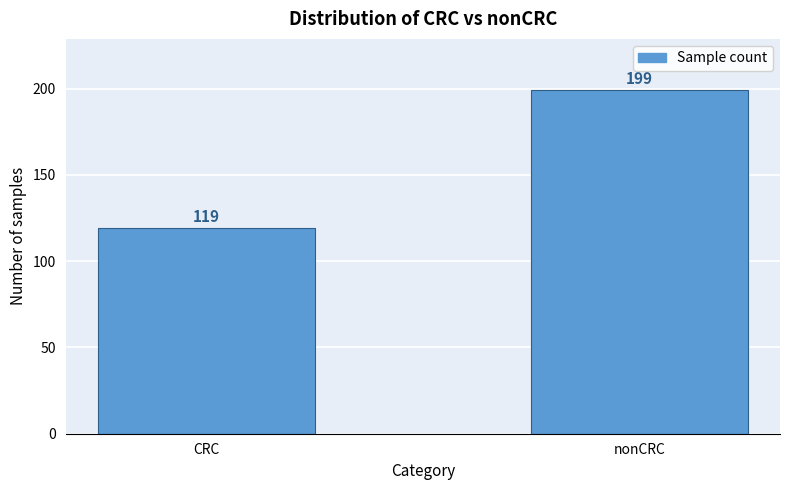

Reading left to right, extract all data points from this chart.

119	199